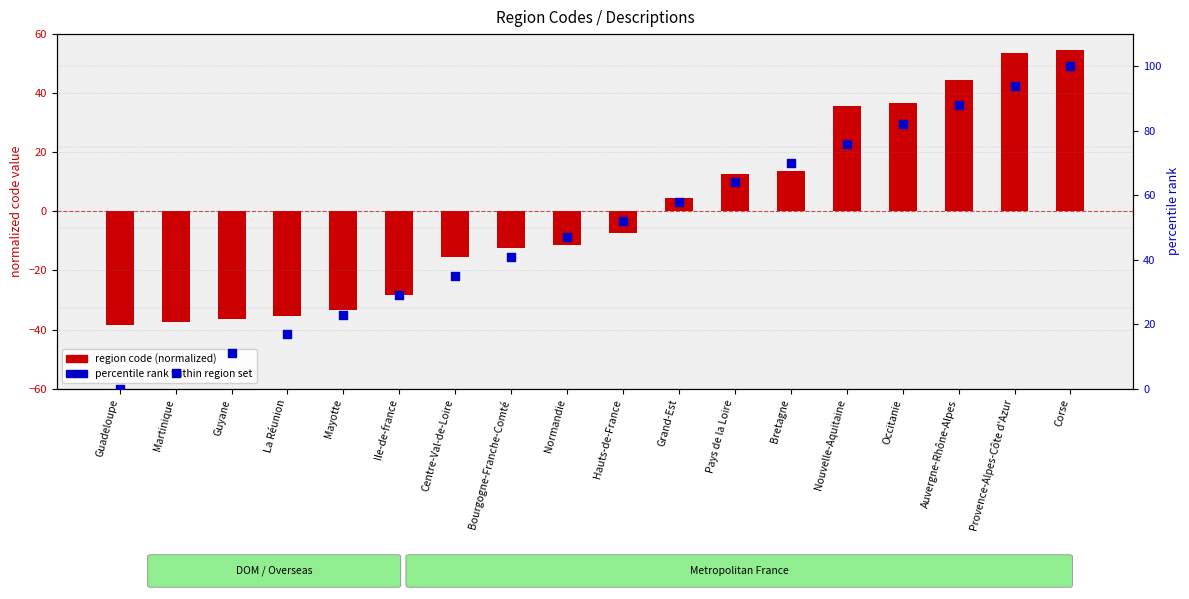

What is the total value across all series at La Réunion?

-18.4